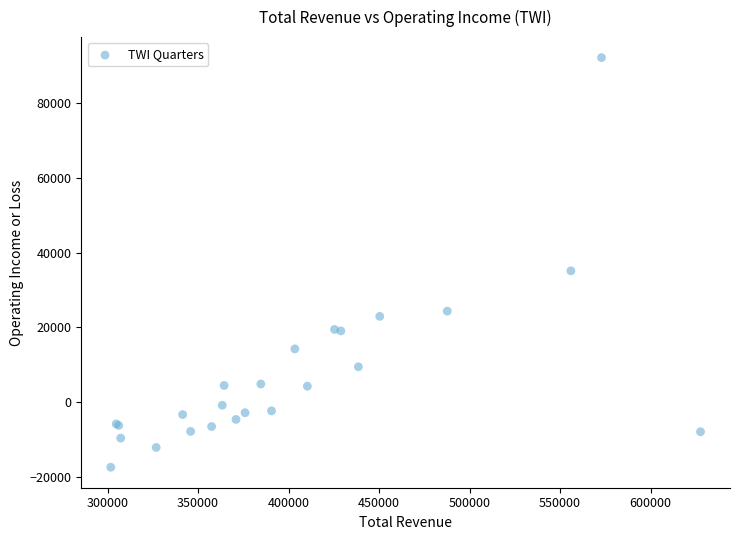

What Y value in the scatter plot is closest to 37350?

35100